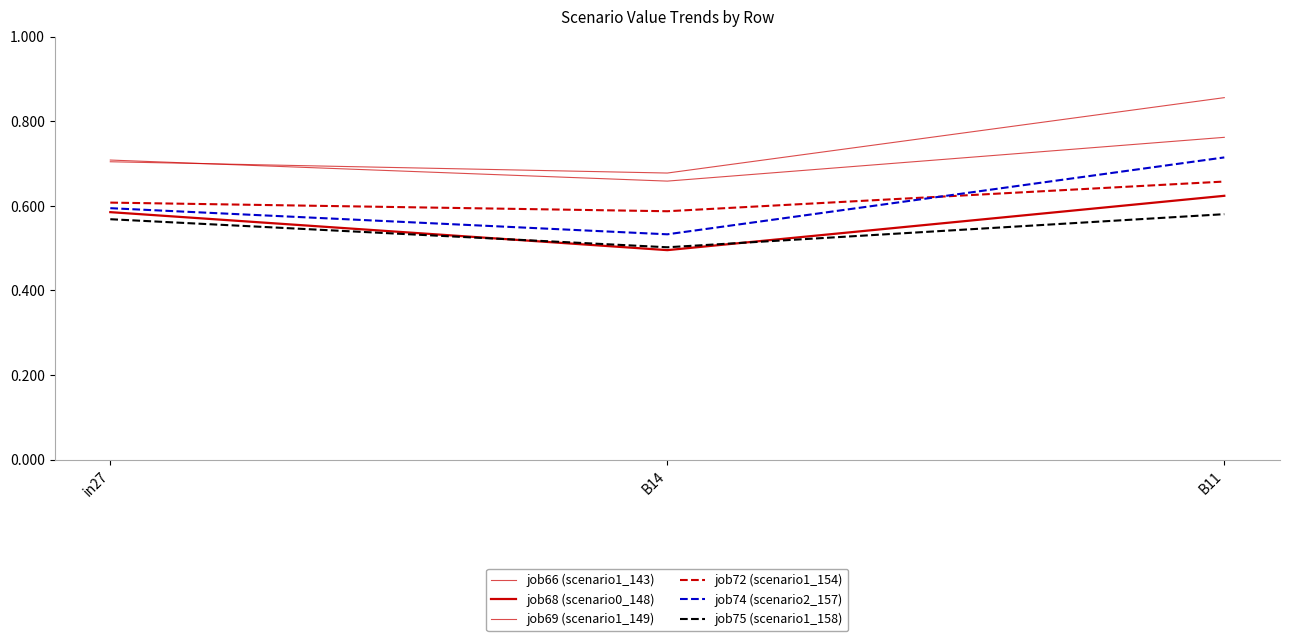

How many lines are shown in the chart?

6